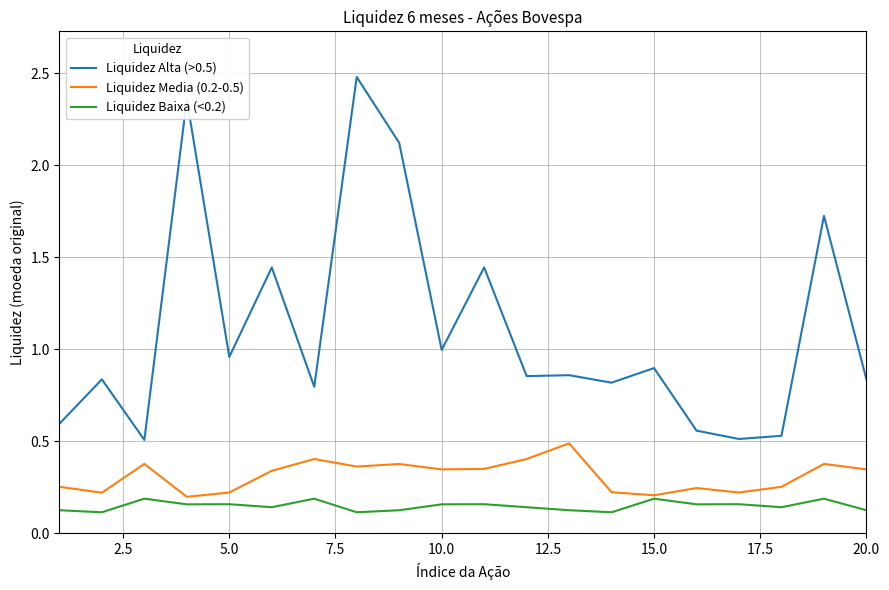

List the series in order of their overall mean, lowest first.

Liquidez Baixa (<0.2), Liquidez Media (0.2-0.5), Liquidez Alta (>0.5)